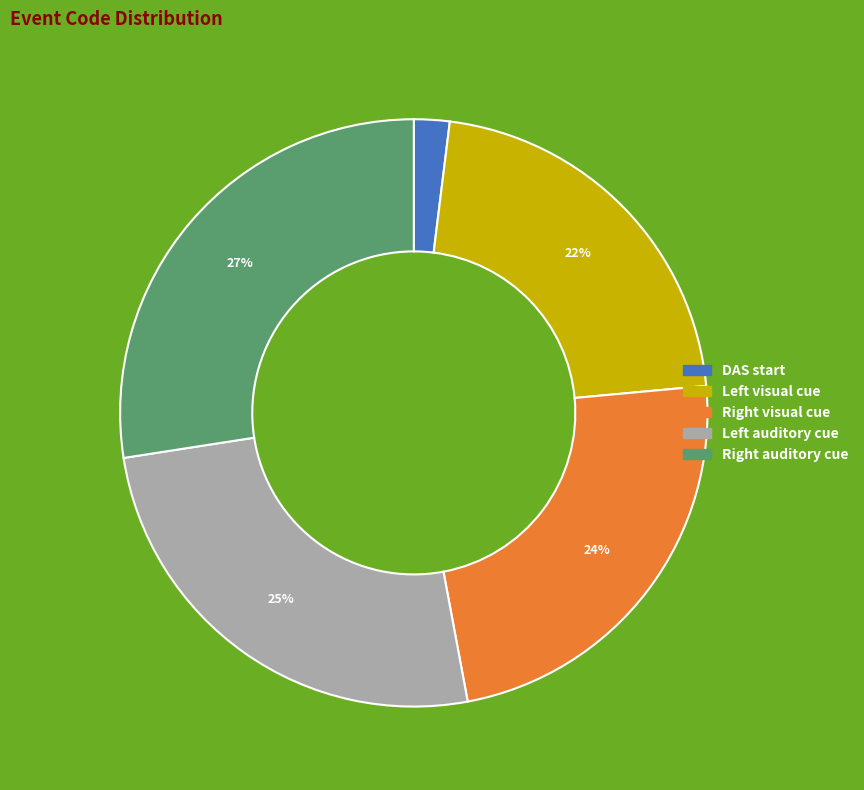

Count the number of slices in the pie.

5